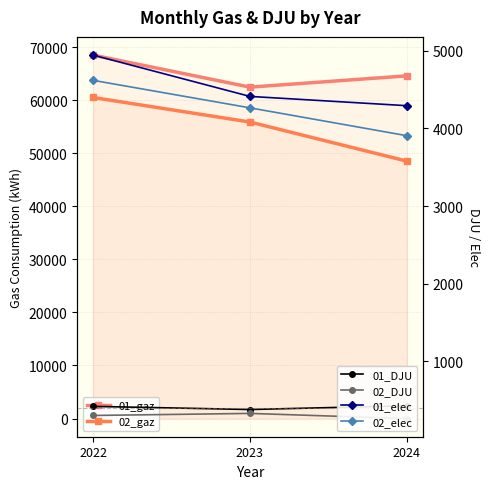

What is the average value of the 01_gaz series?

65165.1